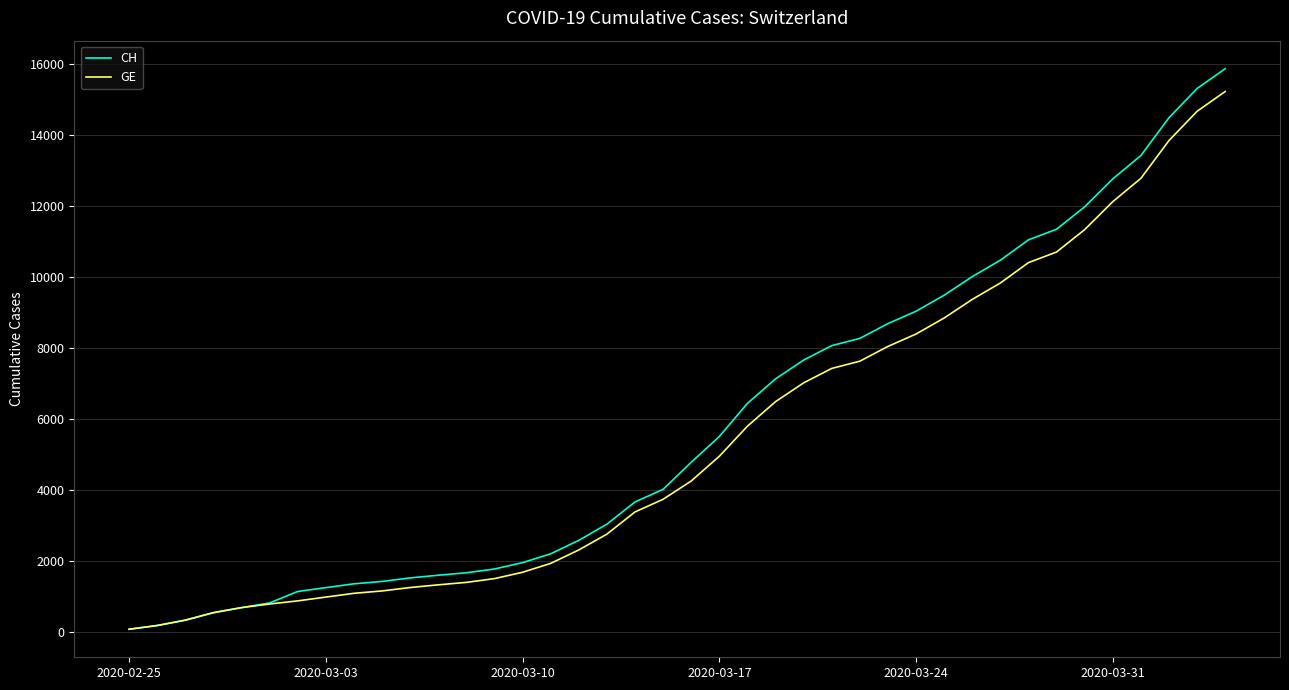

Which series has the widest spread of values?

CH